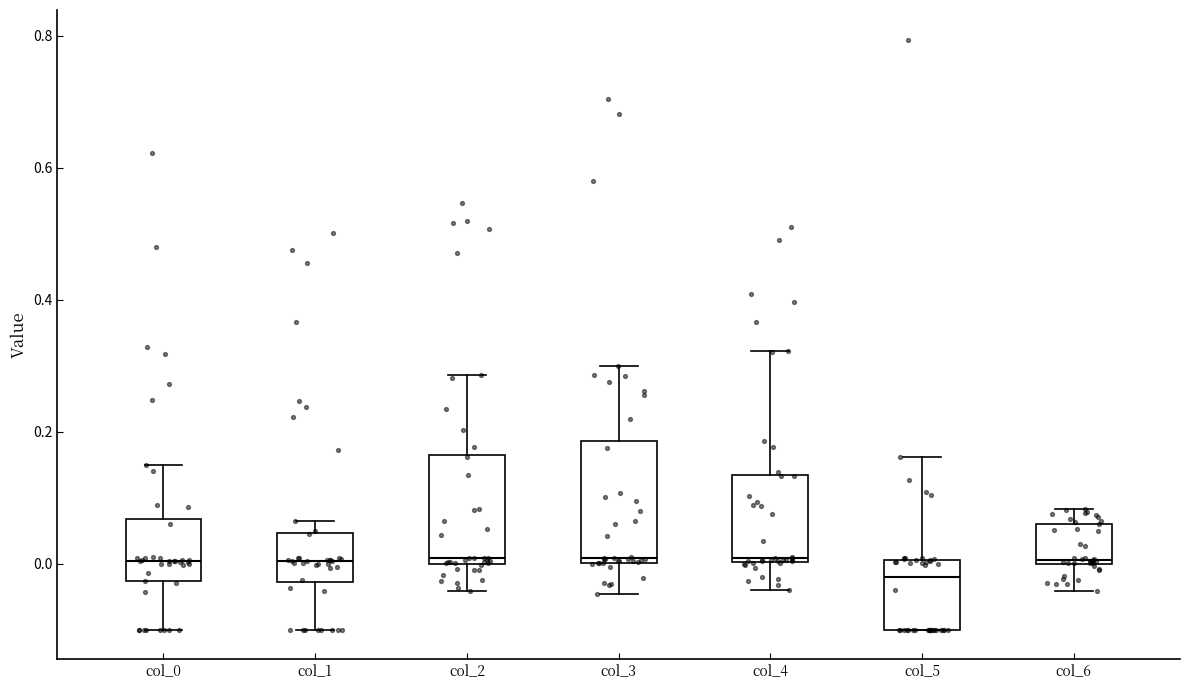

Where is the lower edge of the box for col_5 on the y-axis? The values are not printed on the chart, so give them approximately, as read against the axis.

-0.10